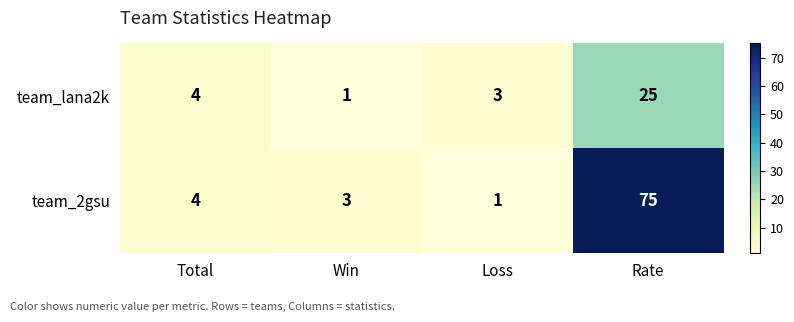

What is the spread (max minus min) of values at Rate?

50